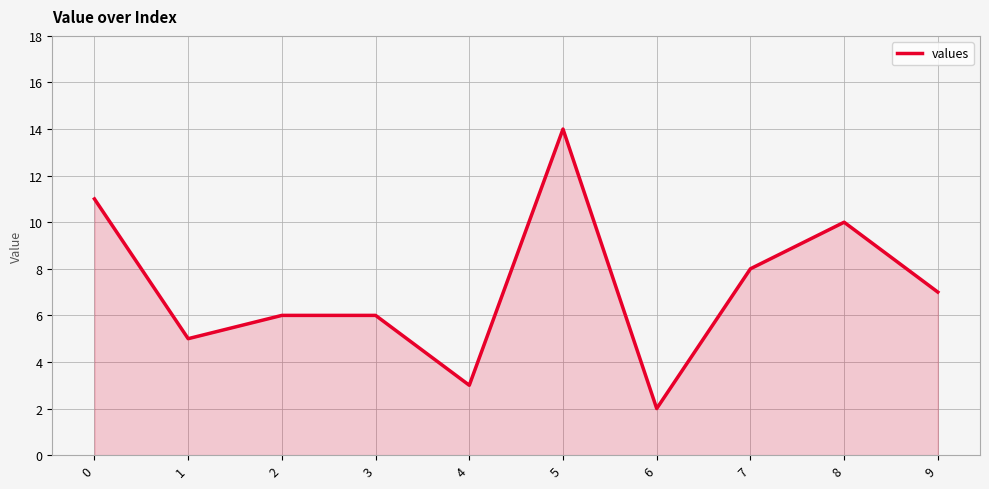

Approximately how many times larger is the value at 3 compared to 6?

3.0